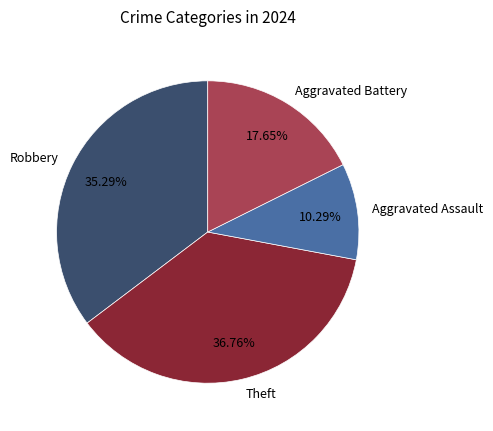

Rank the categories by value from lowest to highest.

Aggravated Assault, Aggravated Battery, Robbery, Theft